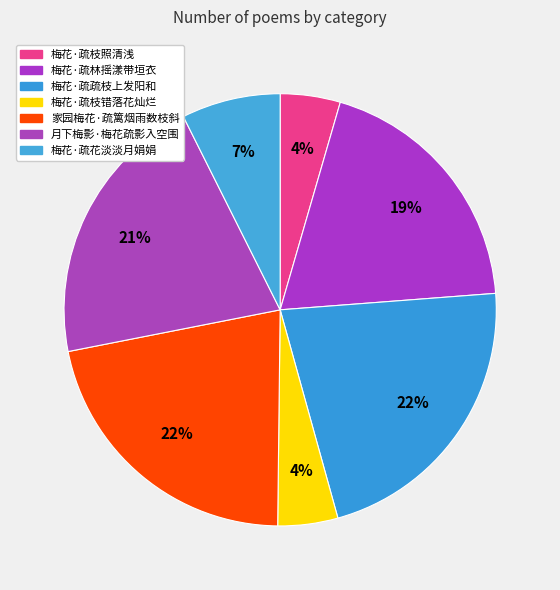

Count the number of slices in the pie.

7